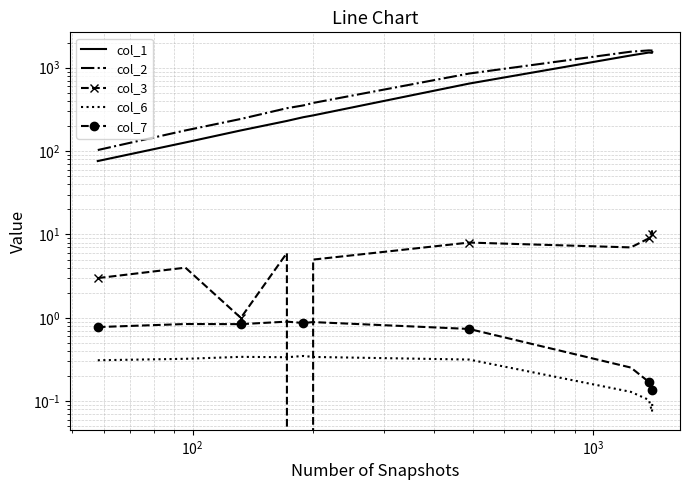

In col_1, how many points are higher than both neighbors (excluding endpoints)?

1